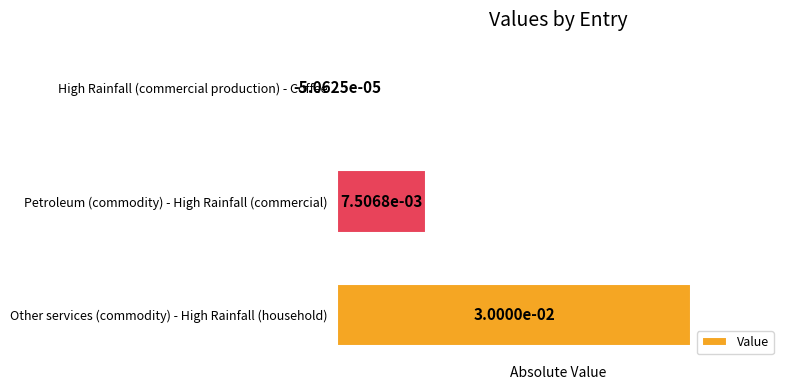

At which label is the value closest to 0?

High Rainfall (commercial production) - Coffee